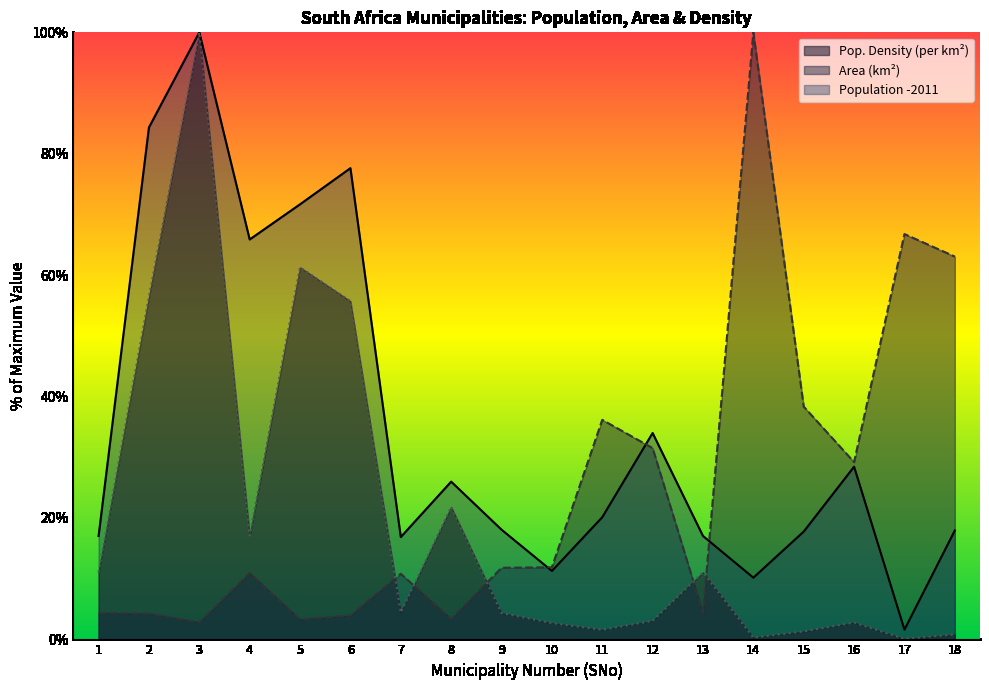

True or false: Population -2011 and Pop. Density (per km2) cross at least once.

False